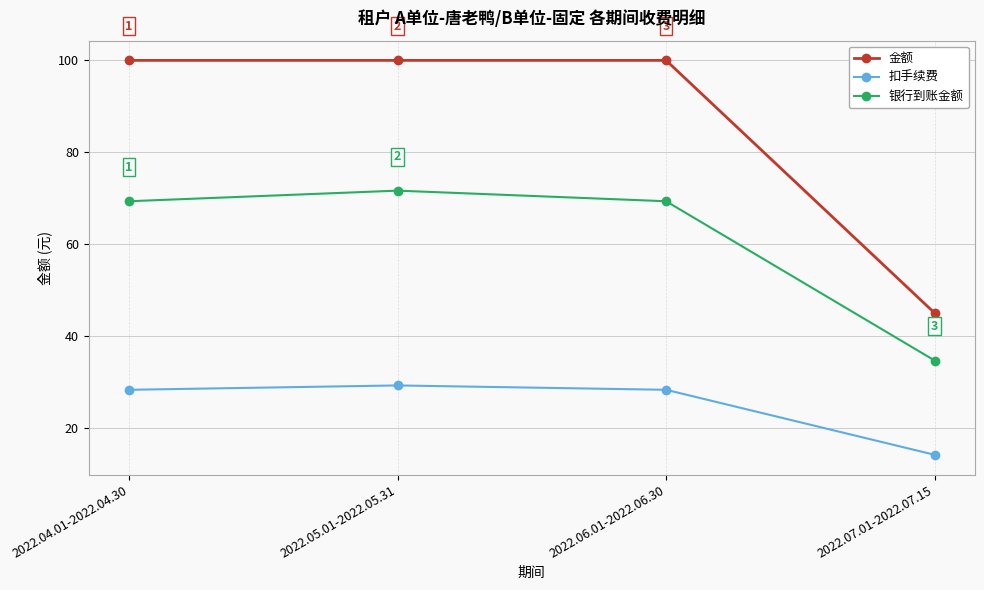

The 扣手续费 series shows 9.0 at 2022.07.01-2022.07.15. True or false?

False